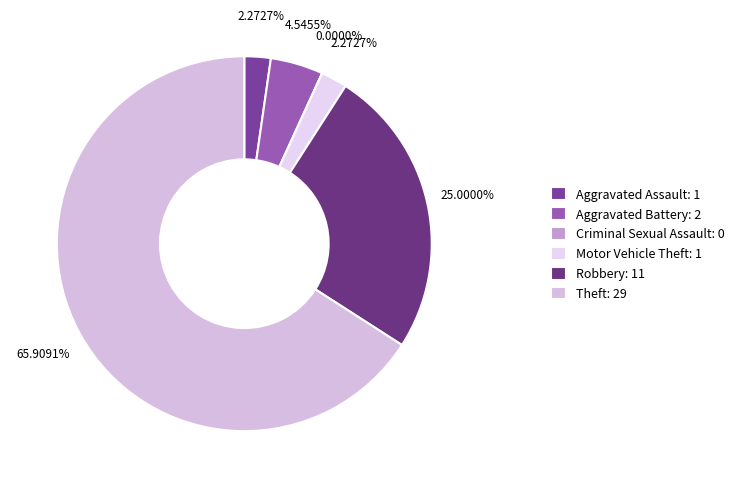

Count the number of slices in the pie.

6